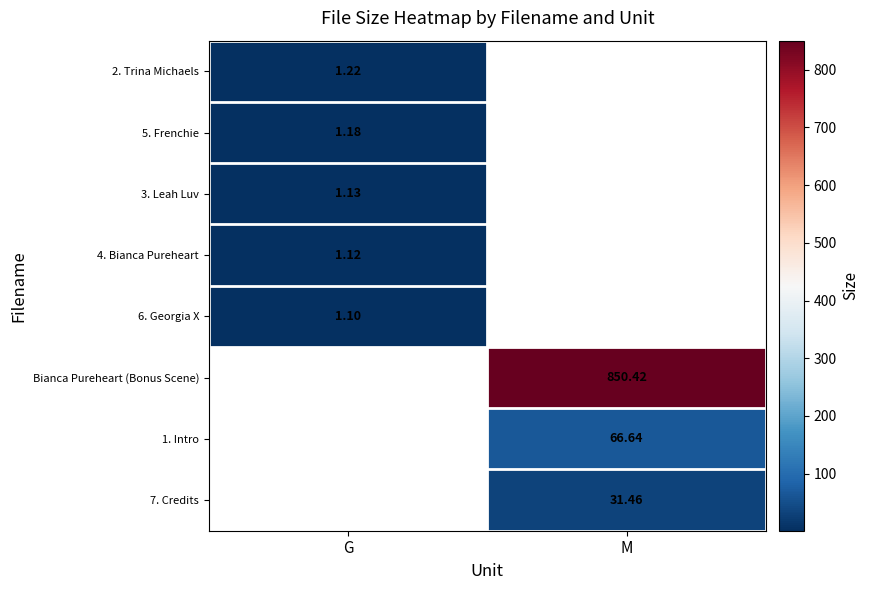

What is the maximum value shown in the chart?

850.4